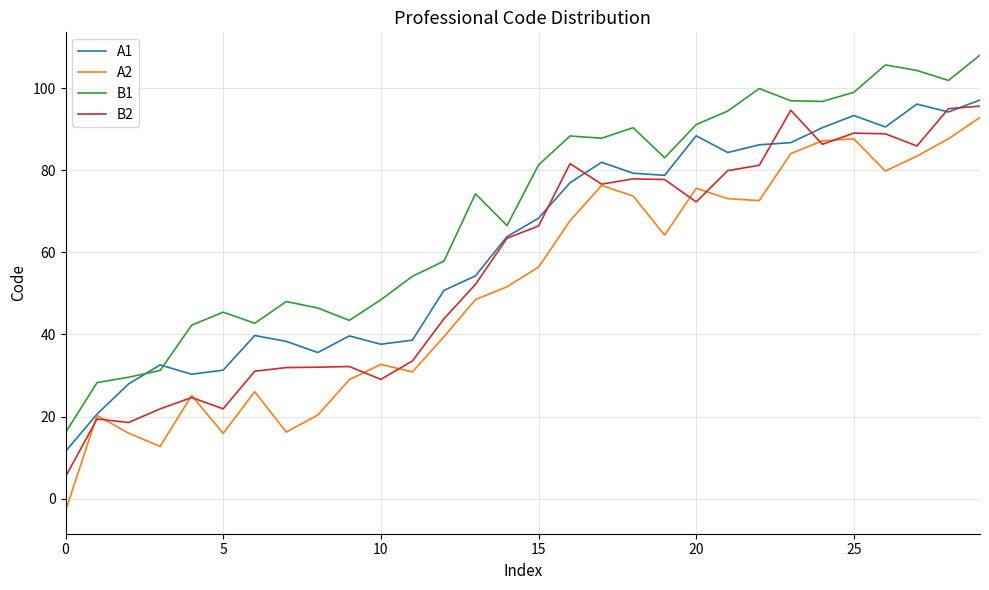

Which series has the largest total across all categories?

B1